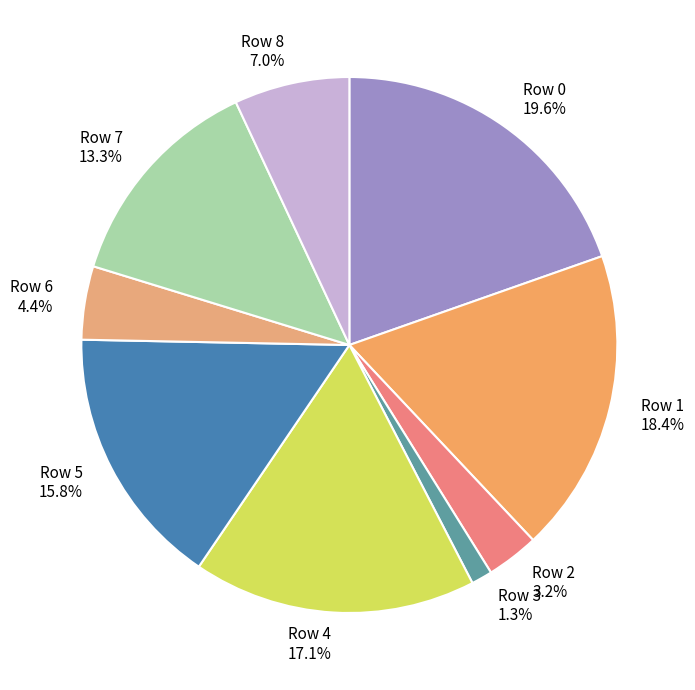

How many slices are in this pie chart?

9